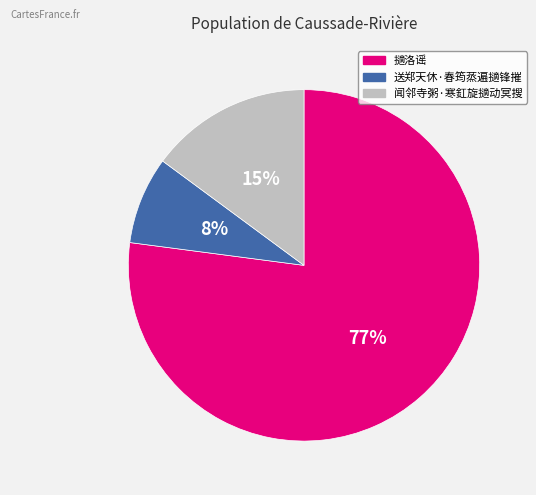

Between 送郑天休·春筠蒸遍擿锋摧 and 闻邻寺粥·寒釭旋擿动冥搜, which is larger?

闻邻寺粥·寒釭旋擿动冥搜